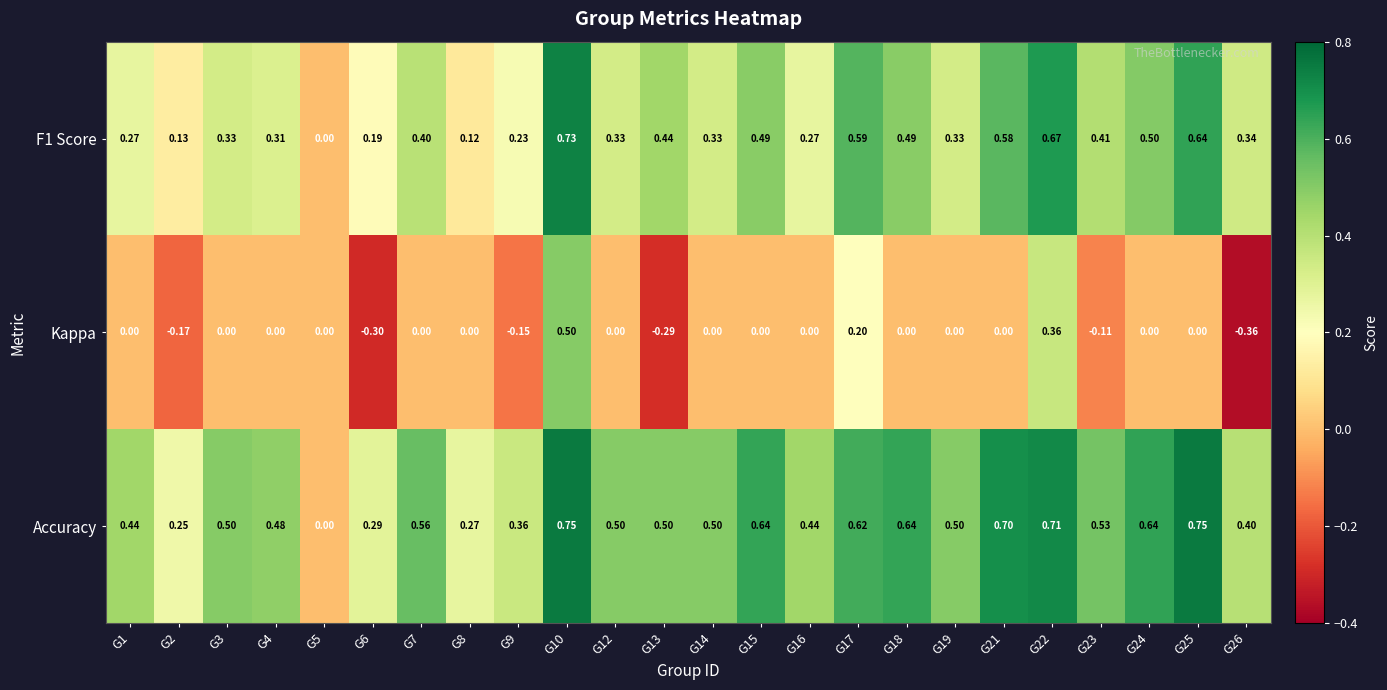

Which series has the largest total across all categories?

Accuracy